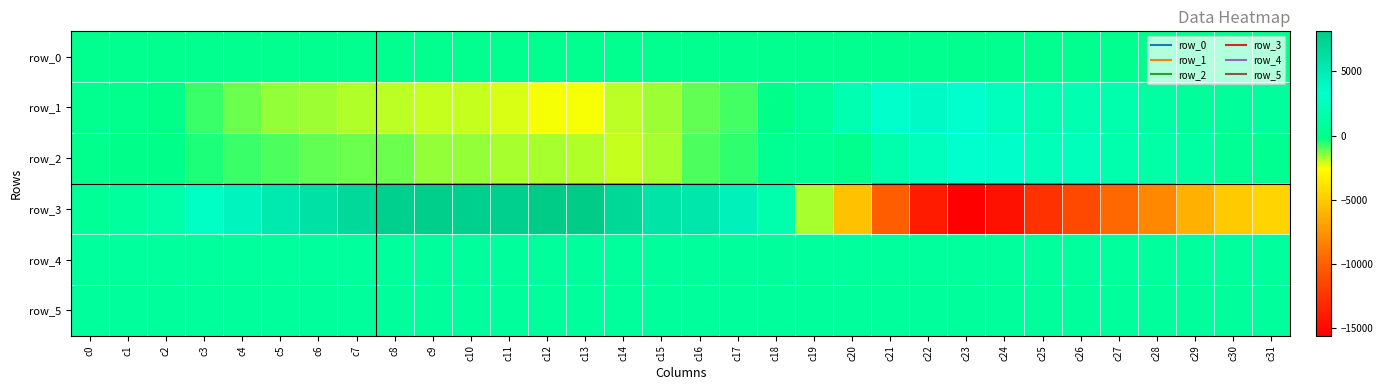

Reading left to right, list all the values displayed in this chart.

row_0: c0=225.3	c1=225.3	c2=225.4	c3=225.4	c4=225.5	c5=225.5	c6=225.6	c7=225.6	c8=225.7	c9=225.7	c10=225.8	c11=225.9	c12=225.9	c13=226.0	c14=226.0	c15=226.1	c16=226.1	c17=226.2	c18=226.2	c19=226.2	c20=226.3	c21=226.4	c22=226.4	c23=226.5	c24=226.5	c25=226.6	c26=226.6	c27=226.7	c28=226.7	c29=226.7	c30=226.8	c31=226.9
row_1: c0=220.0	c1=-22.0	c2=-212.0	c3=-696.0	c4=-1211.0	c5=-1545.0	c6=-1680.0	c7=-1846.0	c8=-1887.0	c9=-2051.0	c10=-2026.0	c11=-2227.0	c12=-2503.0	c13=-2526.0	c14=-1973.0	c15=-1665.0	c16=-1069.0	c17=-800.0	c18=-104.0	c19=636.0	c20=1935.0	c21=3286.0	c22=3825.0	c23=3366.0	c24=2563.0	c25=1831.0	c26=1964.0	c27=1667.0	c28=1200.0	c29=774.0	c30=764.0	c31=852.0
row_2: c0=44.0	c1=-37.0	c2=-82.0	c3=-447.0	c4=-742.0	c5=-913.0	c6=-1118.0	c7=-1156.0	c8=-1232.0	c9=-1585.0	c10=-1603.0	c11=-1709.0	c12=-1723.0	c13=-1824.0	c14=-1984.0	c15=-1748.0	c16=-899.0	c17=-621.0	c18=347.0	c19=512.0	c20=121.0	c21=1668.0	c22=2569.0	c23=3318.0	c24=3403.0	c25=2335.0	c26=2451.0	c27=1777.0	c28=1387.0	c29=1213.0	c30=513.0	c31=304.0
row_3: c0=568.0	c1=925.0	c2=1495.0	c3=2877.0	c4=4321.0	c5=5326.0	c6=6023.0	c7=6896.0	c8=7663.0	c9=7760.0	c10=7704.0	c11=7703.0	c12=8104.0	c13=8106.0	c14=6957.0	c15=5815.0	c16=5572.0	c17=4573.0	c18=1684.0	c19=-1784.0	c20=-5329.0	c21=-10095.0	c22=-13902.0	c23=-15566.0	c24=-14500.0	c25=-12648.0	c26=-11226.0	c27=-9532.0	c28=-8023.0	c29=-6177.0	c30=-4971.0	c31=-4536.0
row_4: c0=927.0	c1=924.0	c2=922.0	c3=918.0	c4=912.0	c5=921.0	c6=914.0	c7=905.0	c8=901.0	c9=893.0	c10=886.0	c11=887.0	c12=885.0	c13=886.0	c14=890.0	c15=888.0	c16=879.0	c17=884.0	c18=887.0	c19=906.0	c20=916.0	c21=896.0	c22=908.0	c23=905.0	c24=900.0	c25=907.0	c26=912.0	c27=914.0	c28=913.0	c29=927.0	c30=925.0	c31=922.0
row_5: c0=881.0	c1=879.0	c2=885.0	c3=886.0	c4=883.0	c5=885.0	c6=891.0	c7=889.0	c8=880.0	c9=887.0	c10=886.0	c11=884.0	c12=887.0	c13=882.0	c14=886.0	c15=880.0	c16=880.0	c17=874.0	c18=884.0	c19=881.0	c20=885.0	c21=888.0	c22=888.0	c23=890.0	c24=890.0	c25=883.0	c26=888.0	c27=886.0	c28=880.0	c29=882.0	c30=882.0	c31=880.0